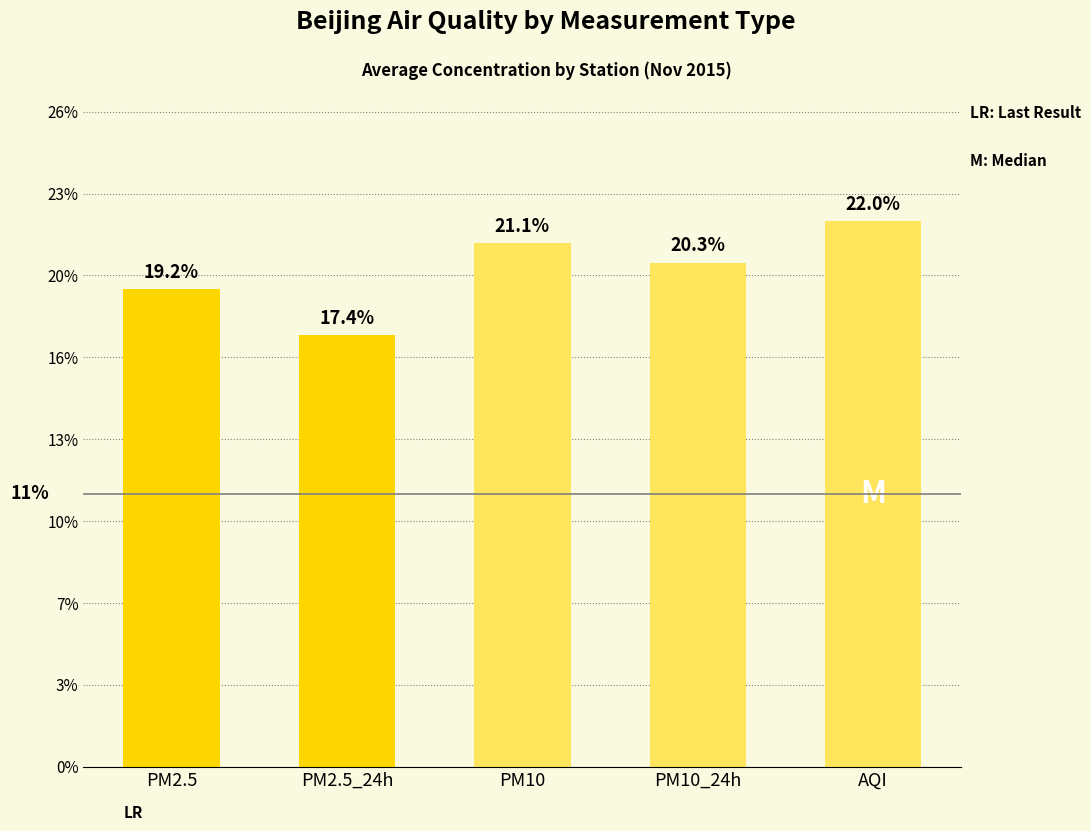

Does the chart contain any negative values?

No